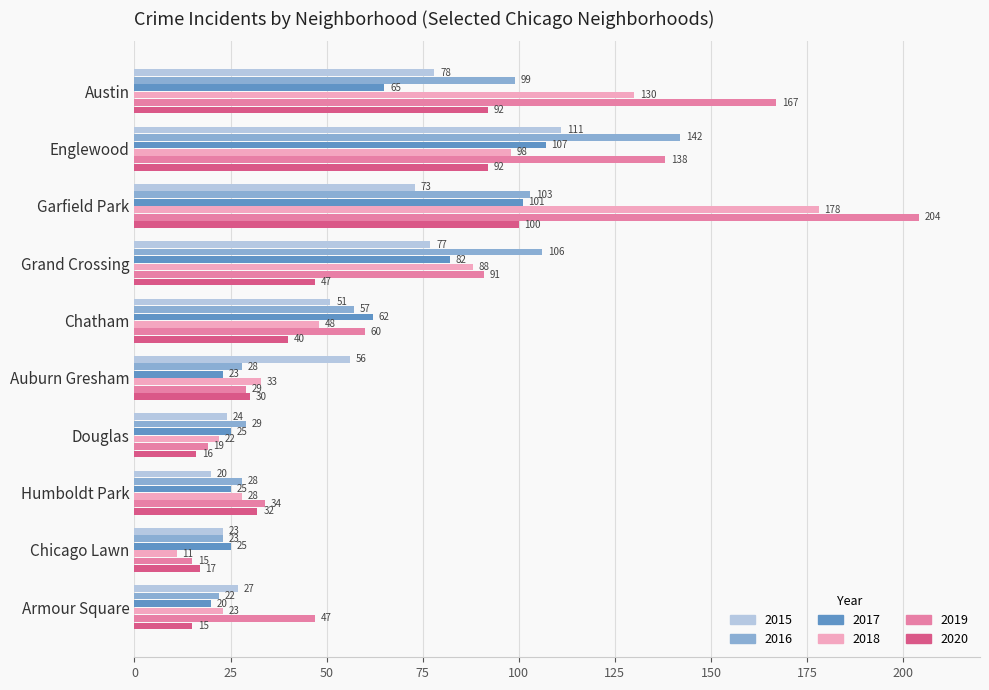

How many data points does each series have?

10